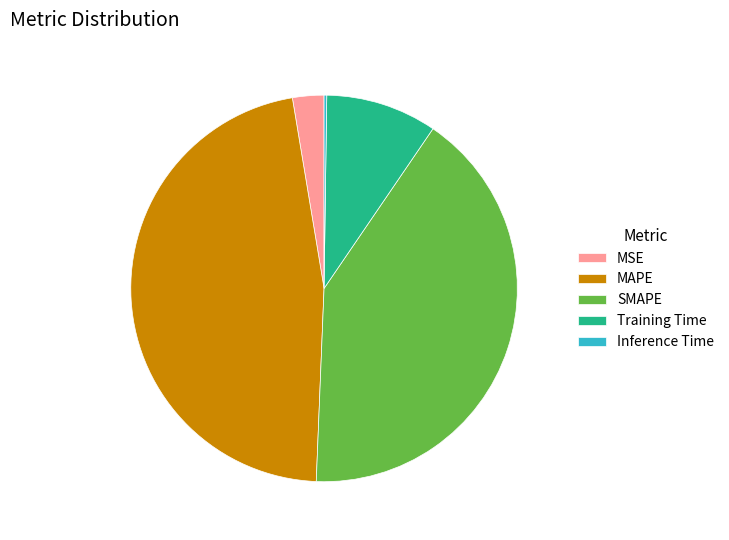

True or false: MAPE accounts for 35% of the total.

False